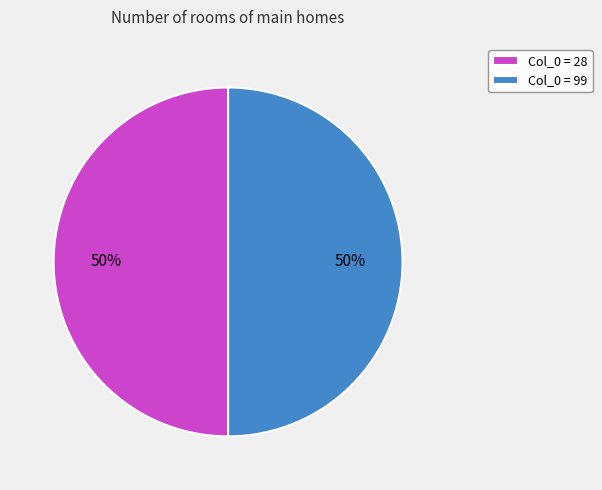

Combined, do Col_0 = 99 and Col_0 = 28 account for over 50%?

Yes